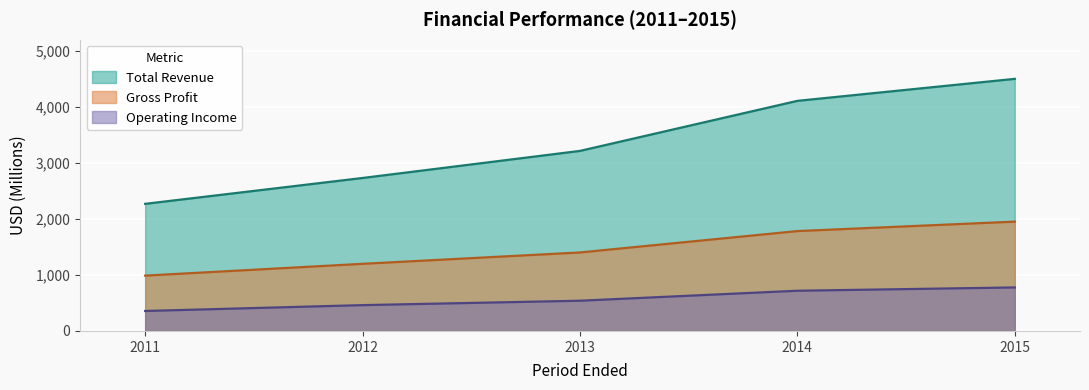

What are all the series names shown in the legend?

Total Revenue, Gross Profit, Operating Income